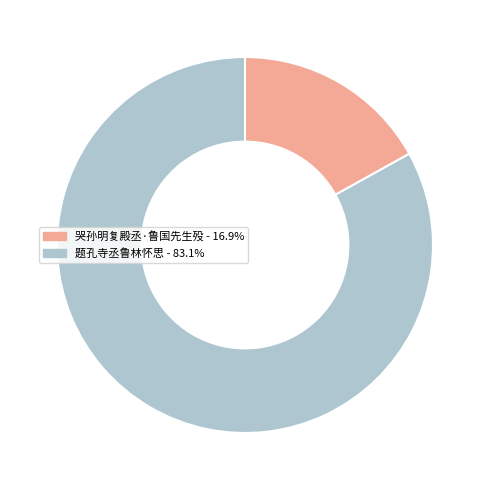

Between 哭孙明复殿丞·鲁国先生殁 and 题孔寺丞鲁林怀思, which is larger?

题孔寺丞鲁林怀思